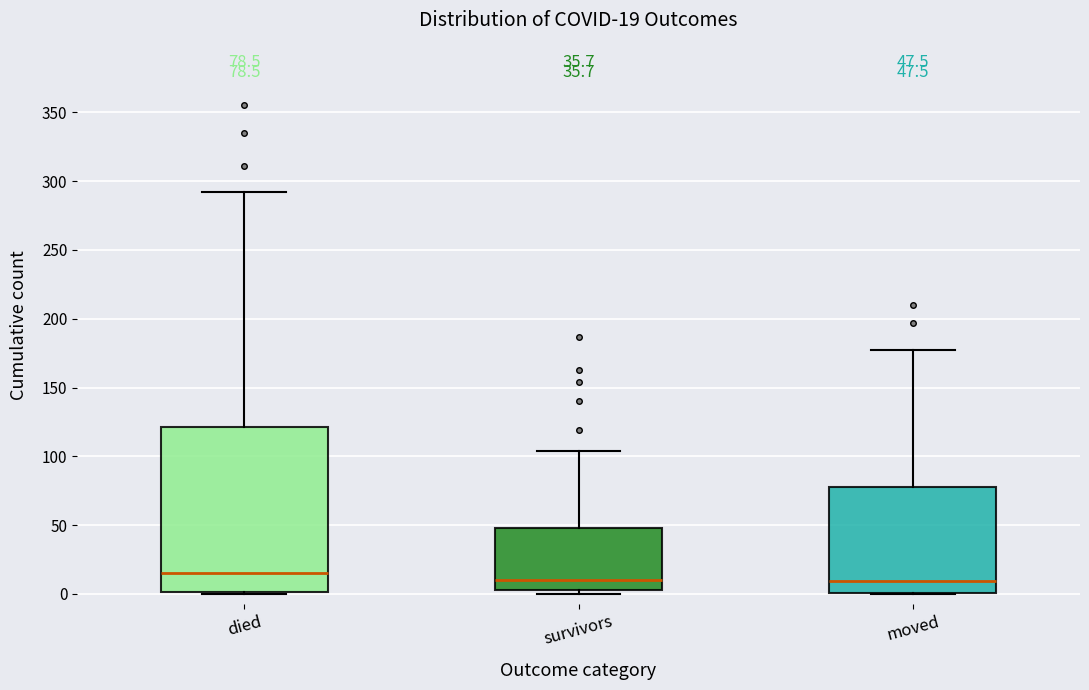

Which box's median line is the highest?

died